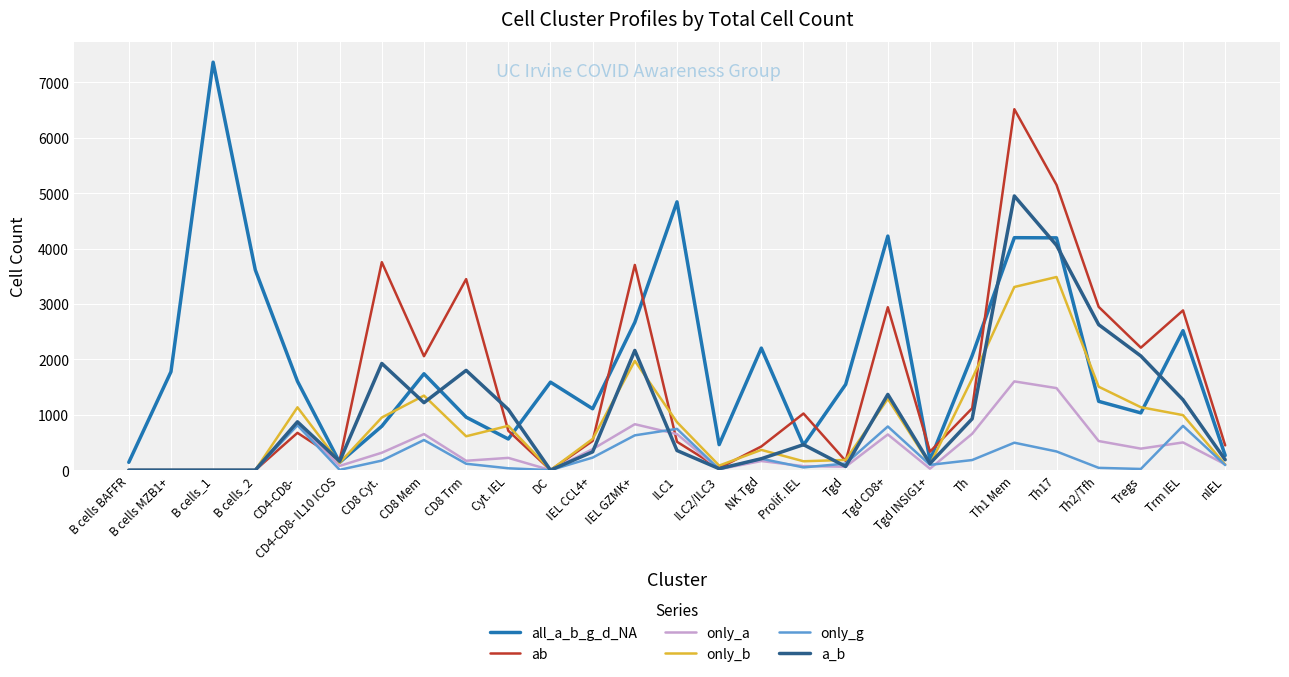

Which category has the highest value across all series?

B cells_1